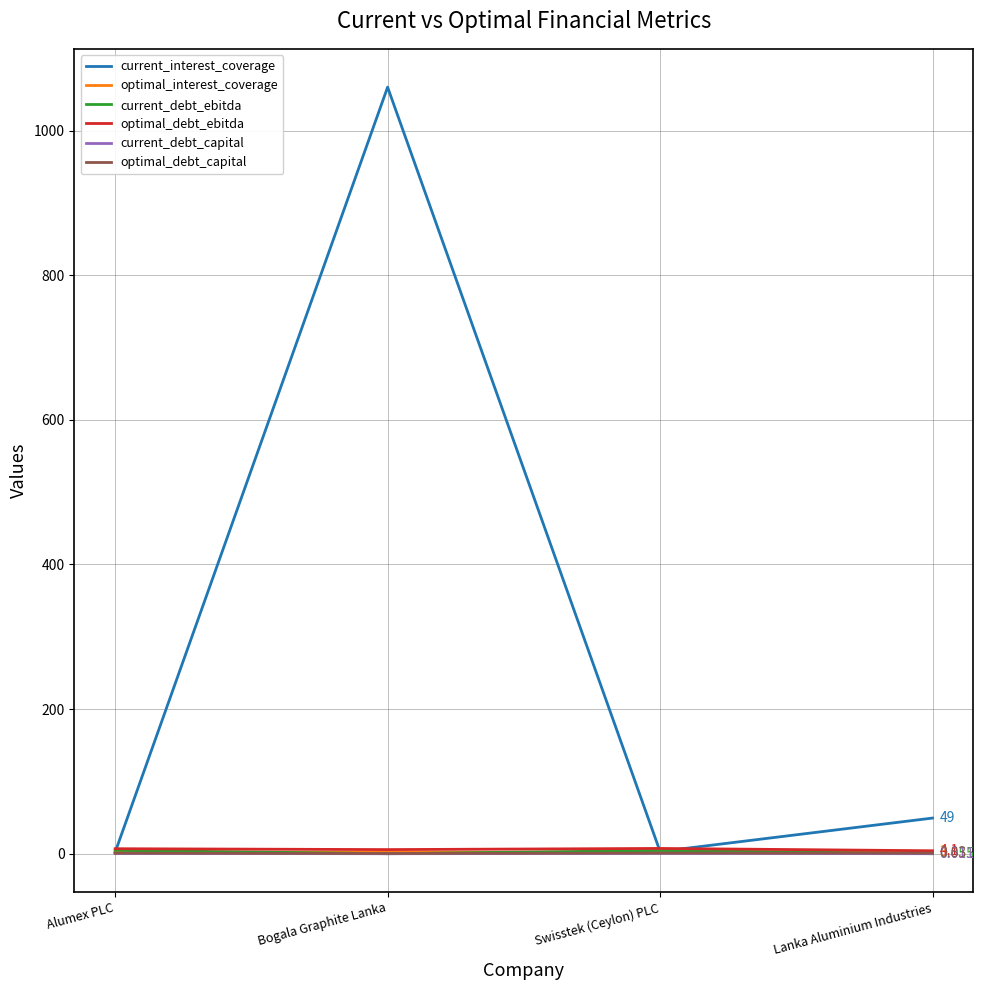

What are all the series names shown in the legend?

current_interest_coverage, optimal_interest_coverage, current_debt_ebitda, optimal_debt_ebitda, current_debt_capital, optimal_debt_capital